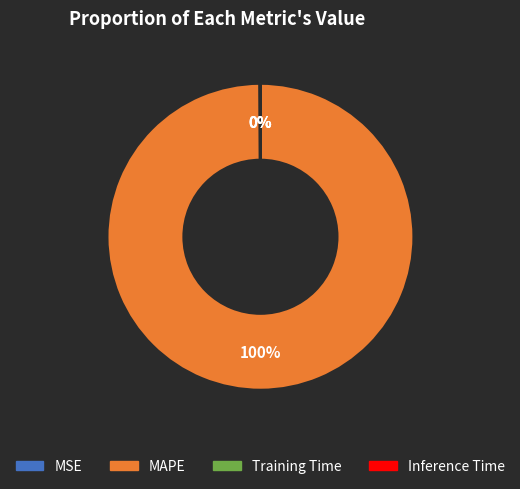

Does any single category account for the majority?

Yes